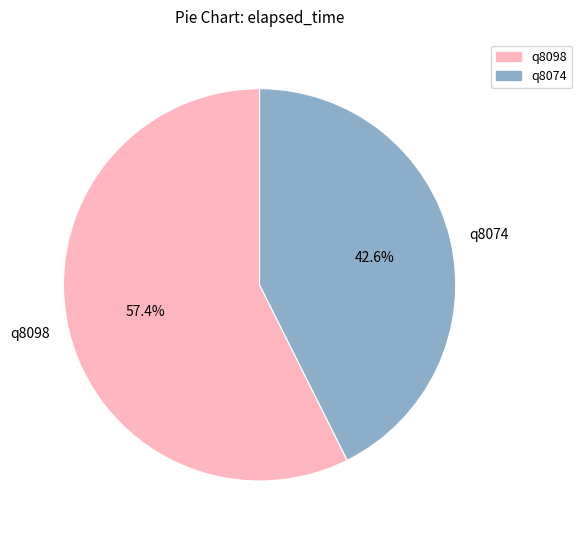

Count the number of slices in the pie.

2